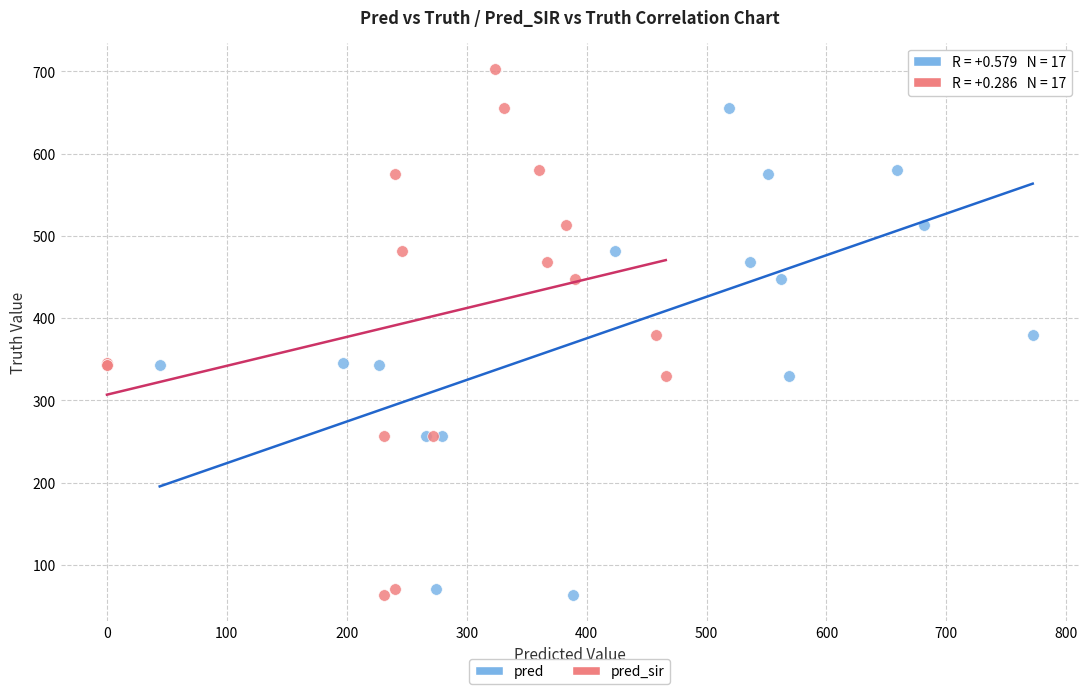

What are all the series names shown in the legend?

pred, pred_sir